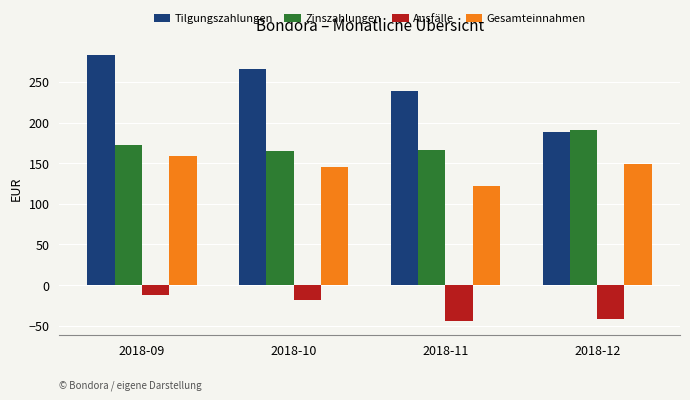

How many data points in Tilgungszahlungen are above 265?

2